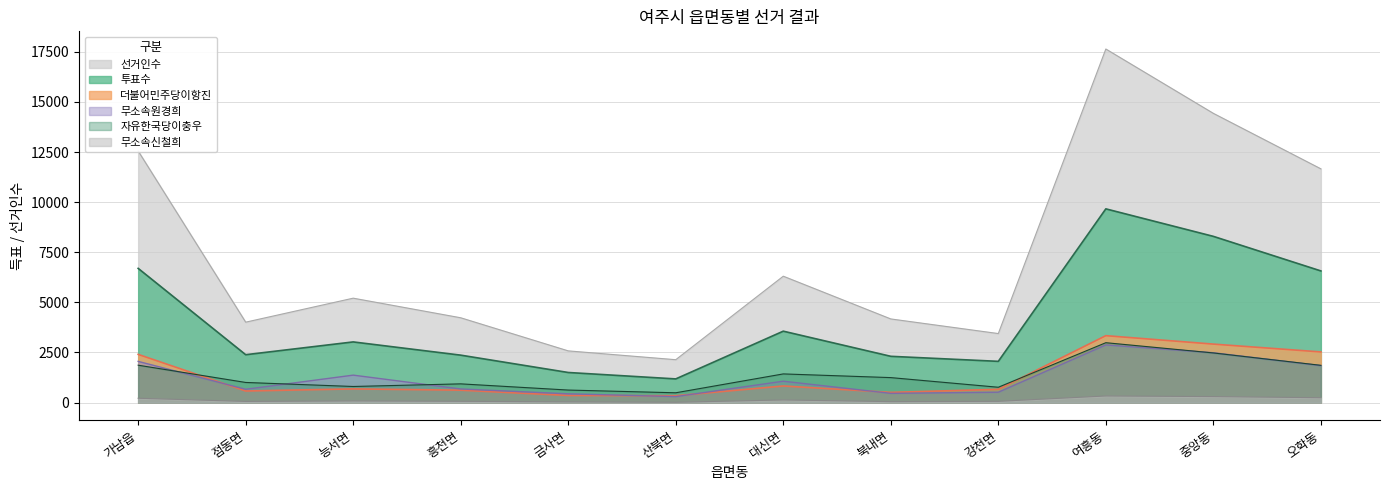

What is the difference between the 투표수 values at 흥천면 and 점동면?

22